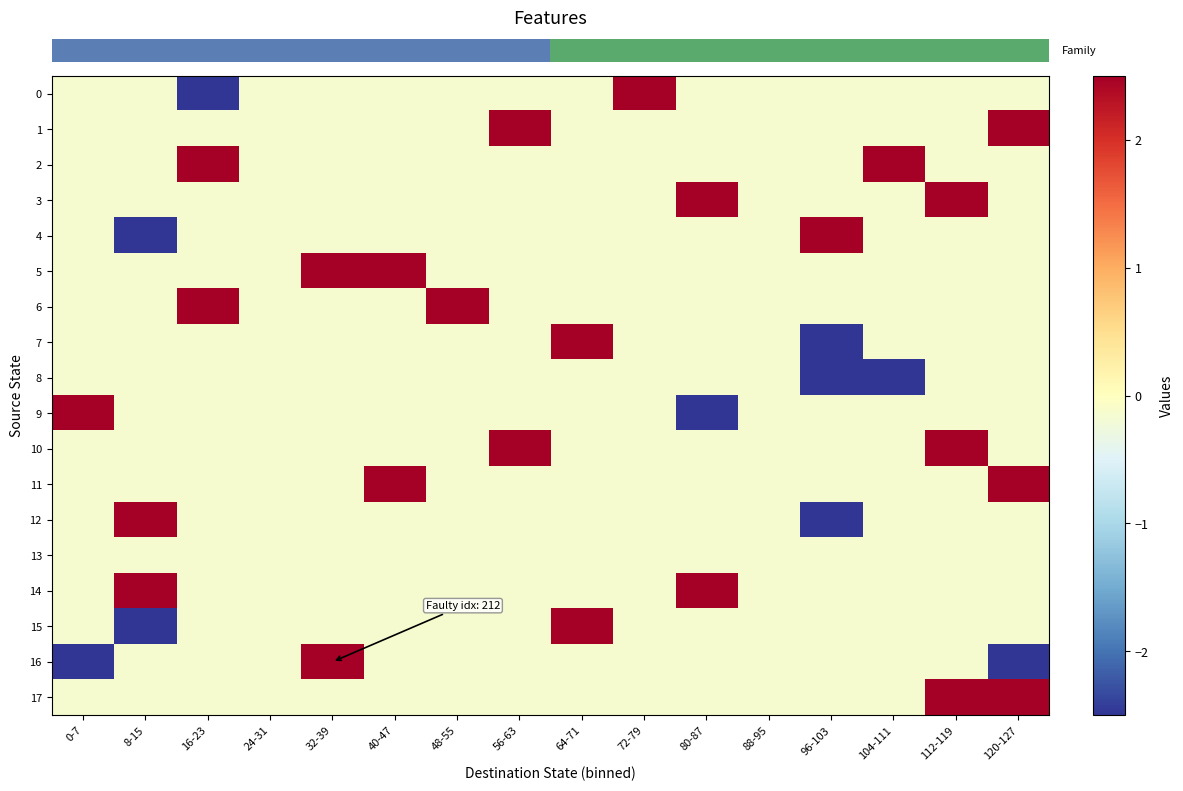

Rank the series at 120-127 from lowest to highest value.

row_16, row_0, row_2, row_3, row_4, row_5, row_6, row_7, row_8, row_9, row_10, row_12, row_13, row_14, row_15, row_1, row_11, row_17